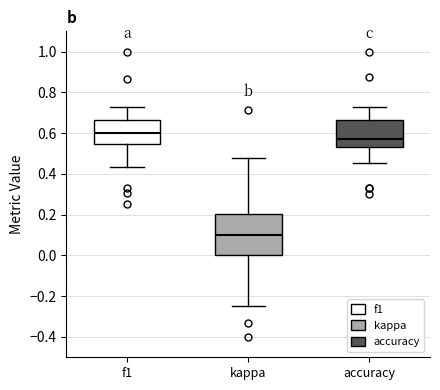

Which box is the tallest, from its lower edge to its upper edge?

kappa